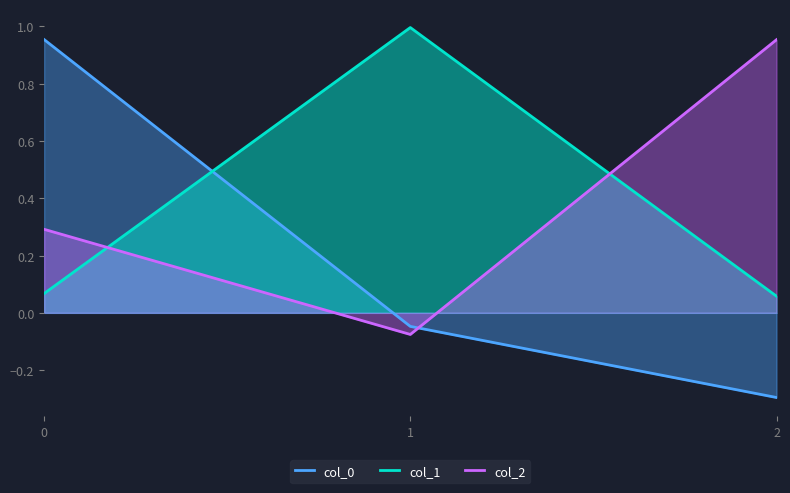

What is the average value of the col_0 series?

0.2